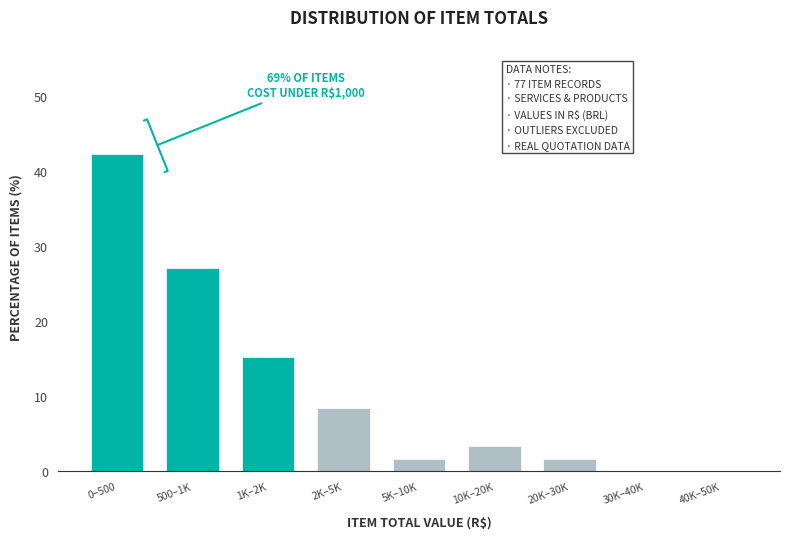

Reading left to right, list all the values displayed in this chart.

0–500=42.4	500–1K=27.1	1K–2K=15.3	2K–5K=8.5	5K–10K=1.7	10K–20K=3.4	20K–30K=1.7	30K–40K=0.0	40K–50K=0.0